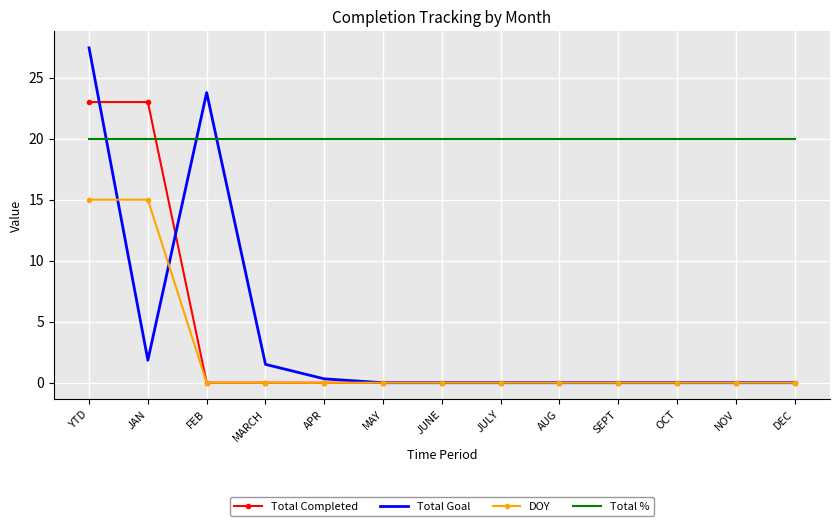

The value of DOY at JULY is 0.0. True or false?

True